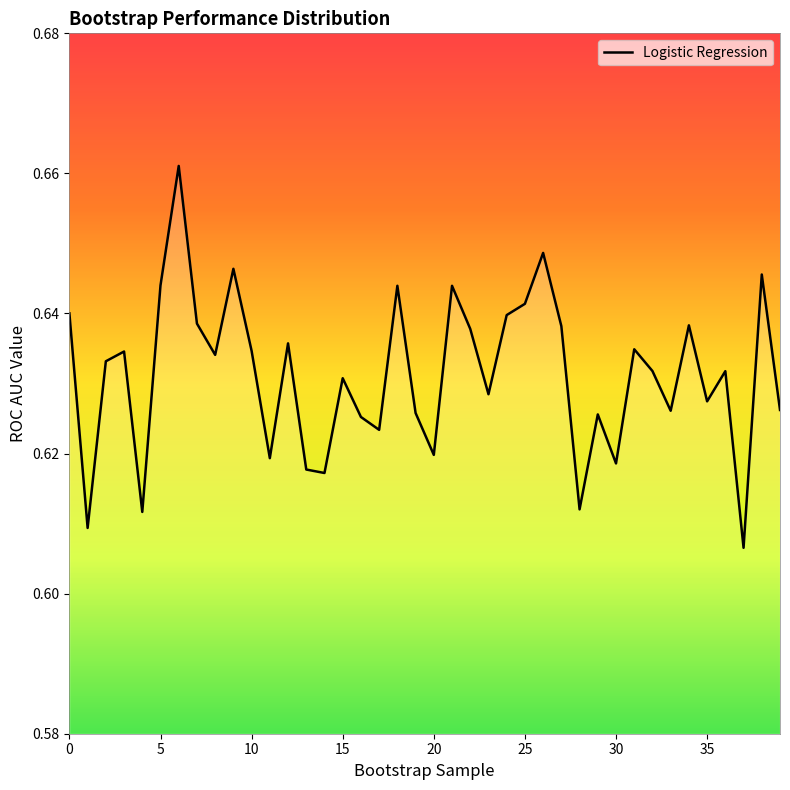

Where is the data nearest to the value 0?

37